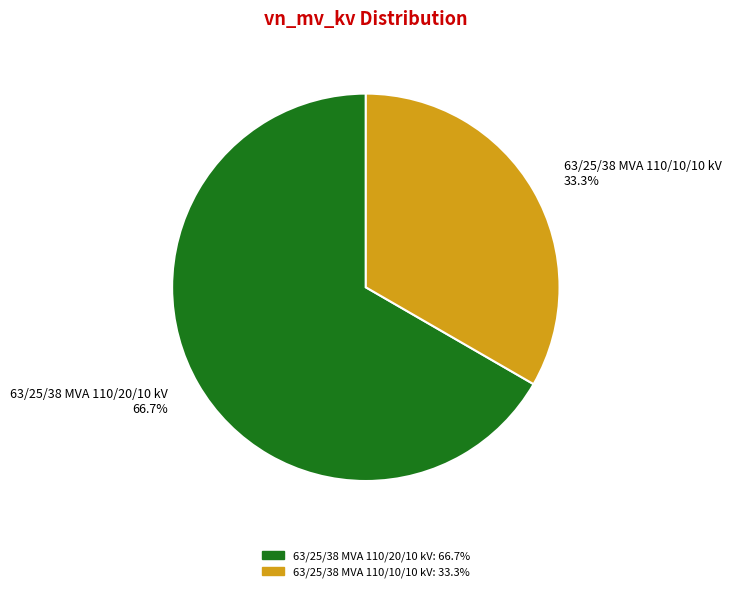

Does 63/25/38 MVA 110/10/10 kV represent more than half of the total?

No